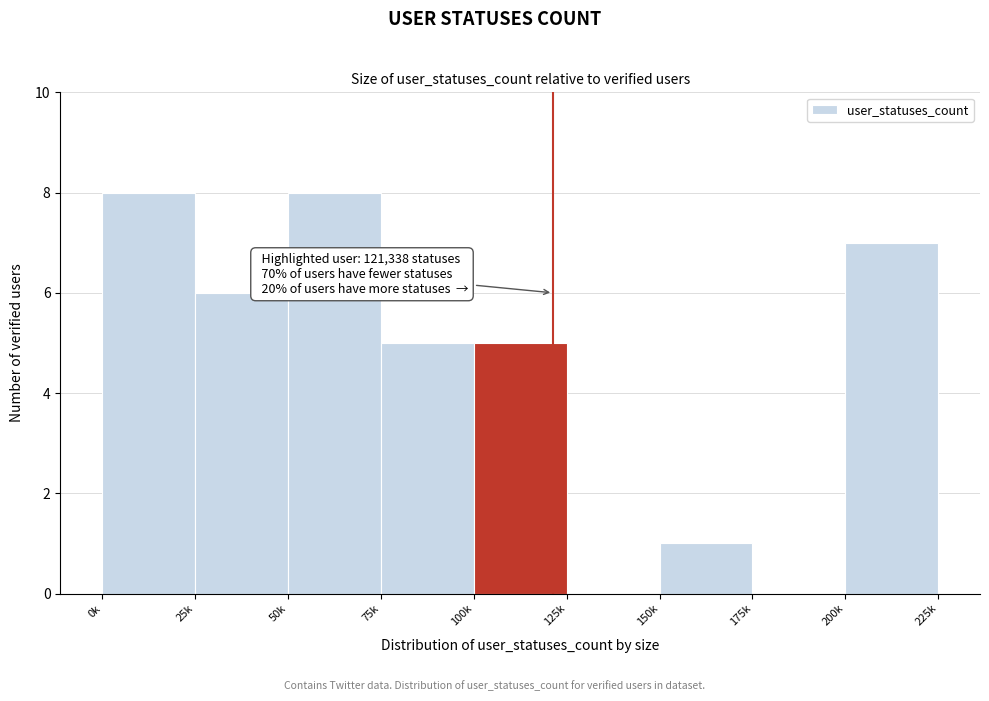

Reading right to left, extract all data points from this chart.

200k=7	175k=0	150k=1	125k=0	100k=5	75k=5	50k=8	25k=6	0k=8